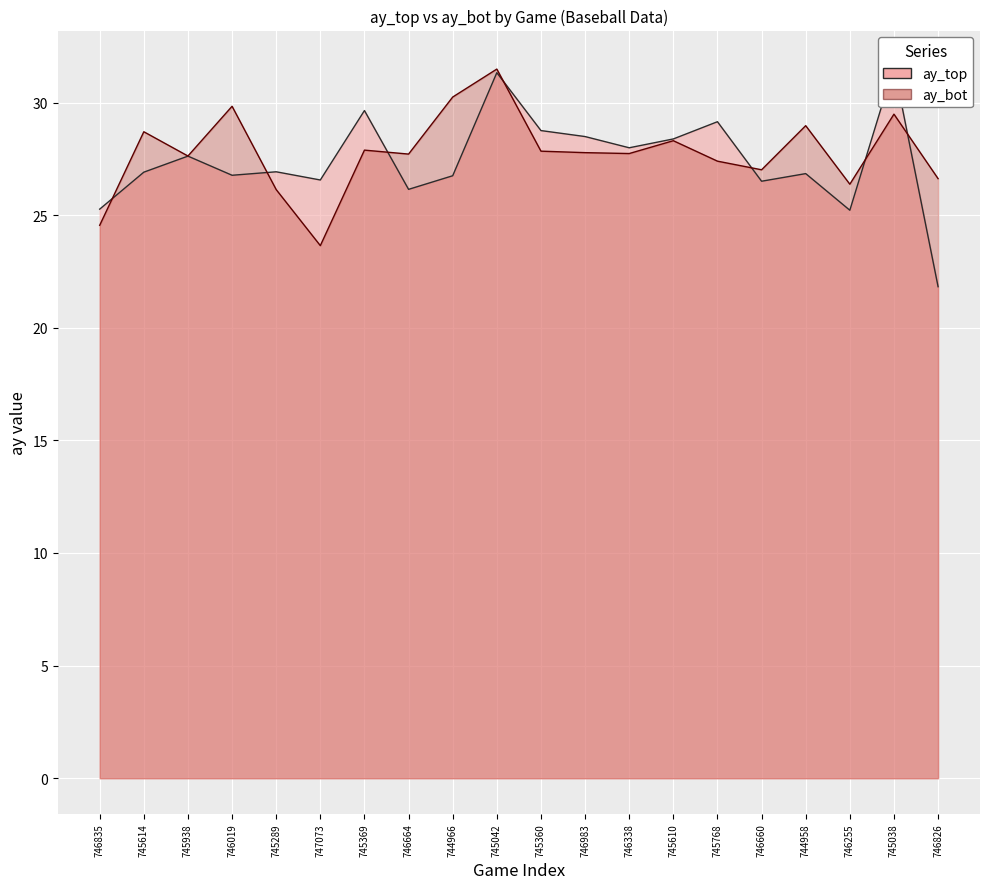

Count the number of data series in this chart.

2